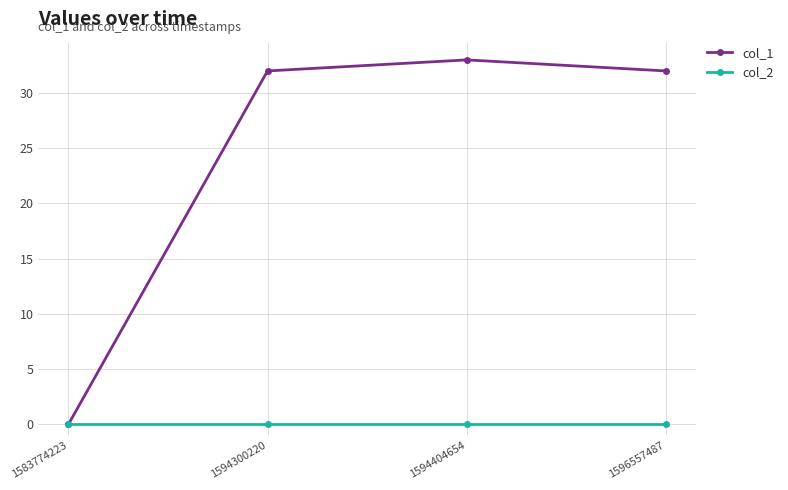

What is the maximum value for col_1?

33